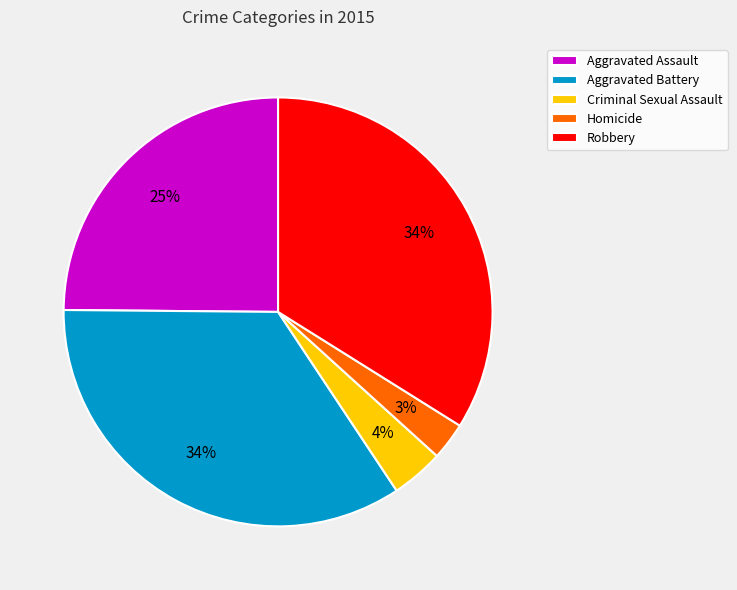

Which slice is the smallest?

Homicide